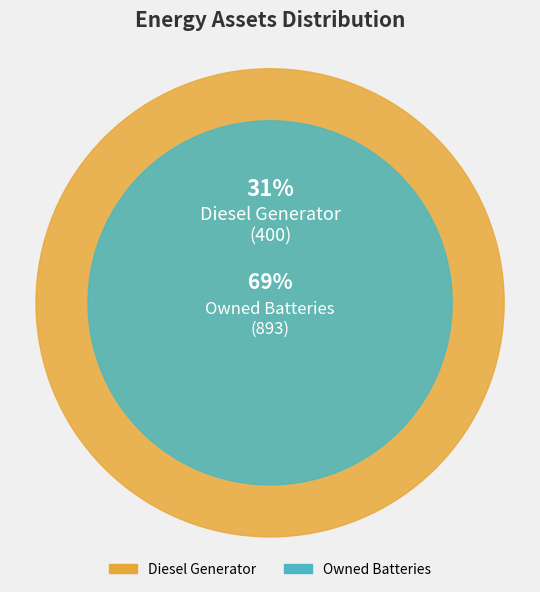

To the nearest percent, what portion does Diesel Generator represent?

31%